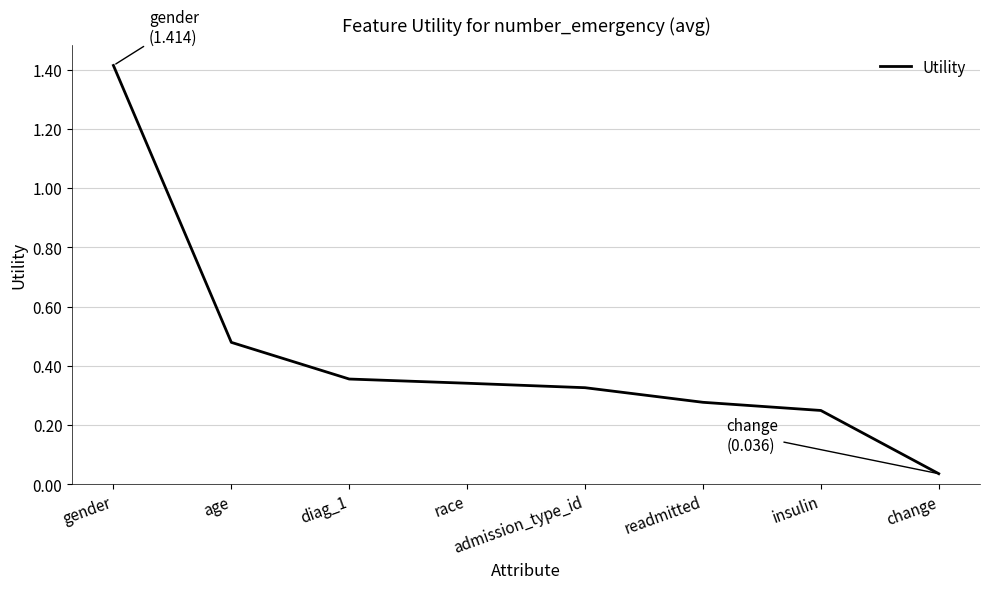

What position from the left is gender?

1